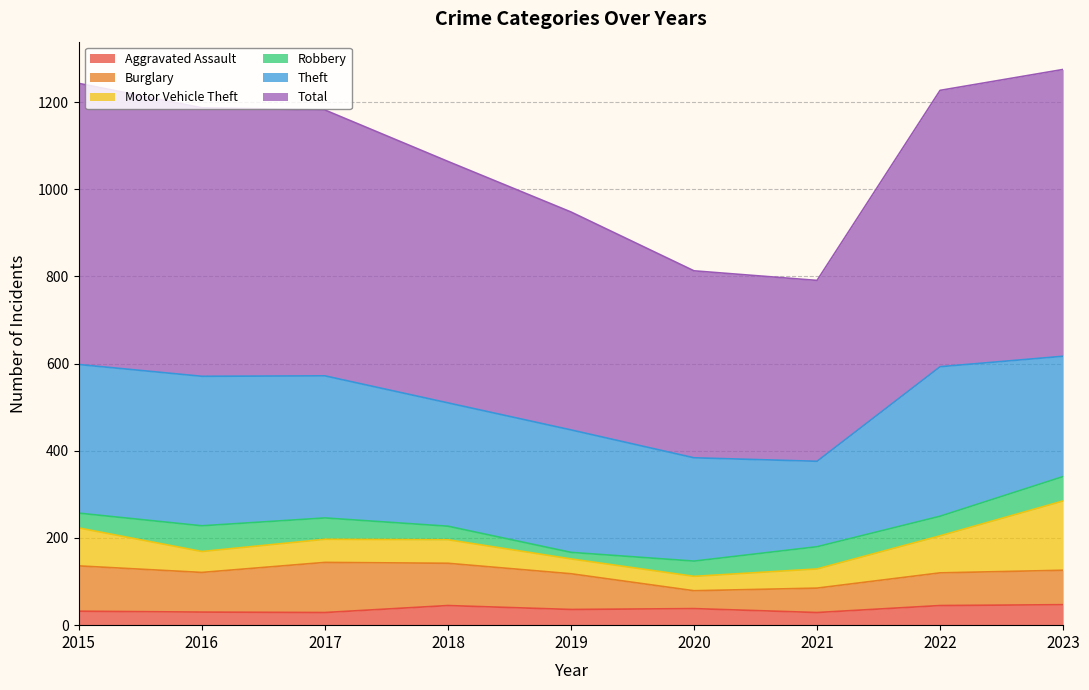

Between 2015 and 2021, which series saw the biggest shift?

Total